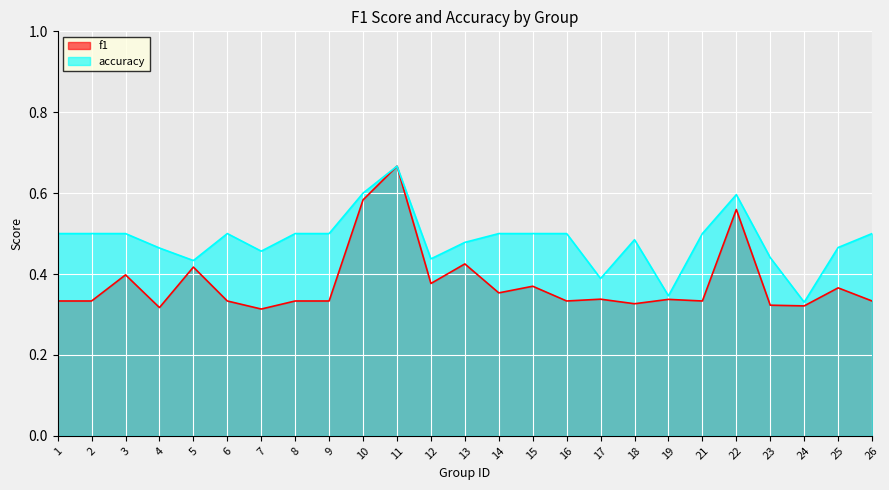

What is the value of the f1 point at the 15th from the left?

0.4